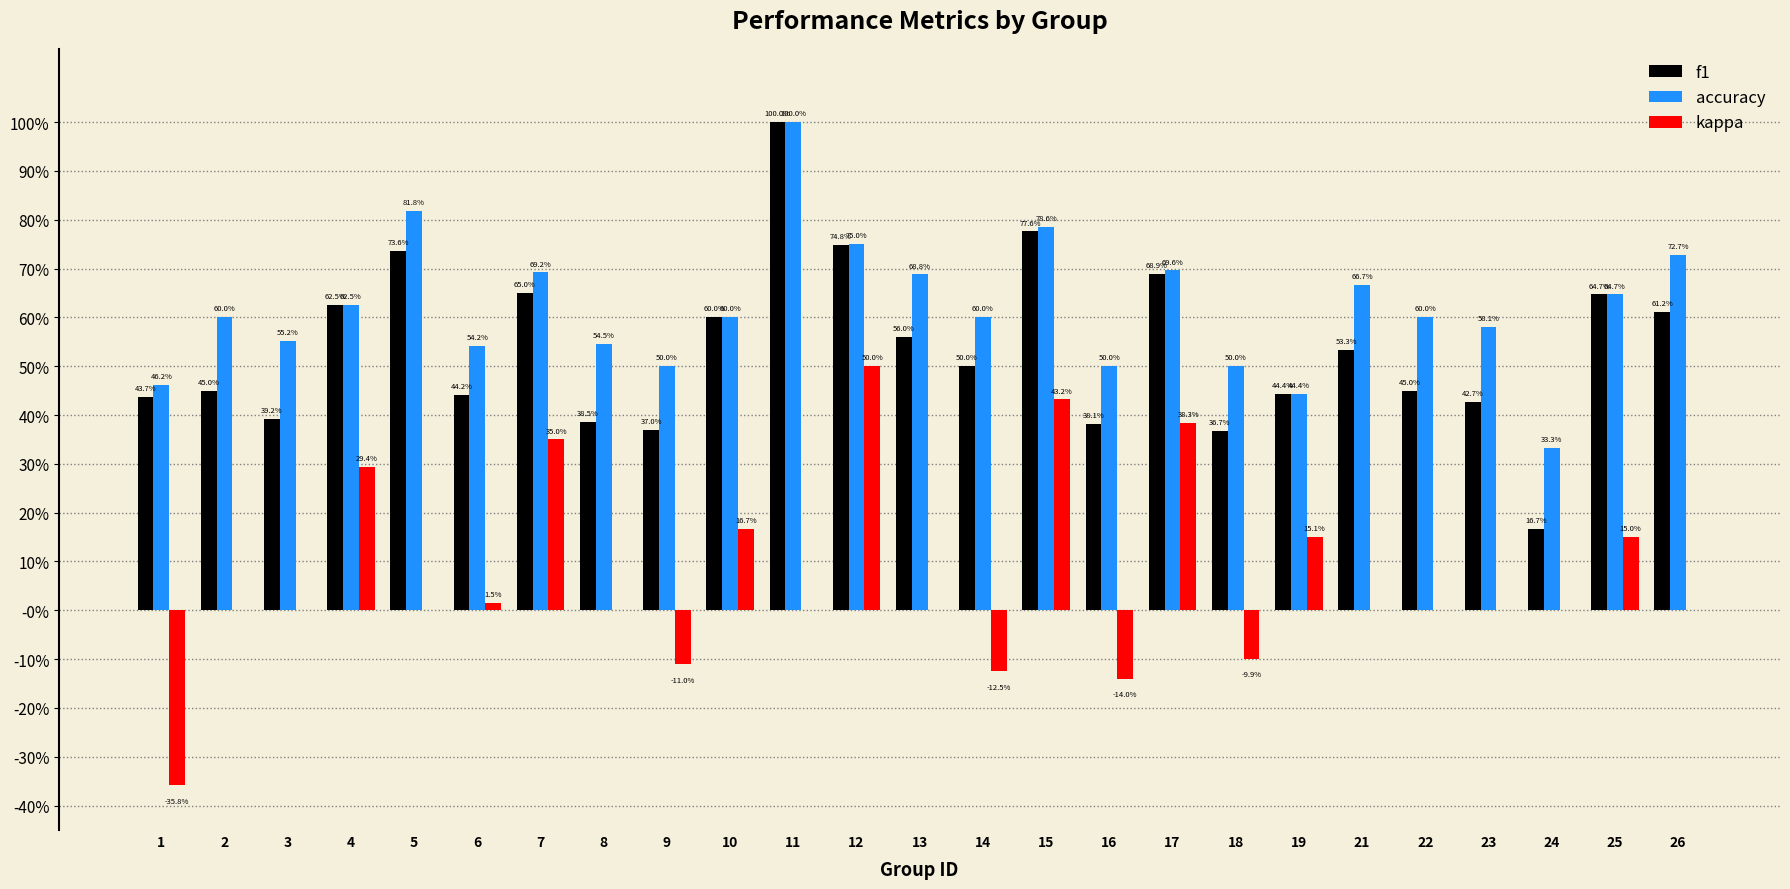

What are all the series names shown in the legend?

f1, accuracy, kappa